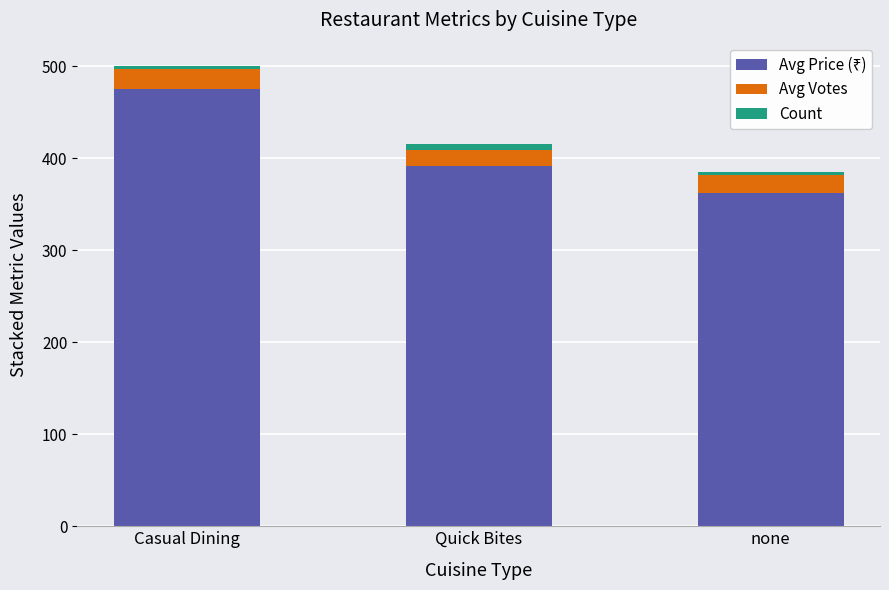

At which category is the sum across all series the highest?

Casual Dining